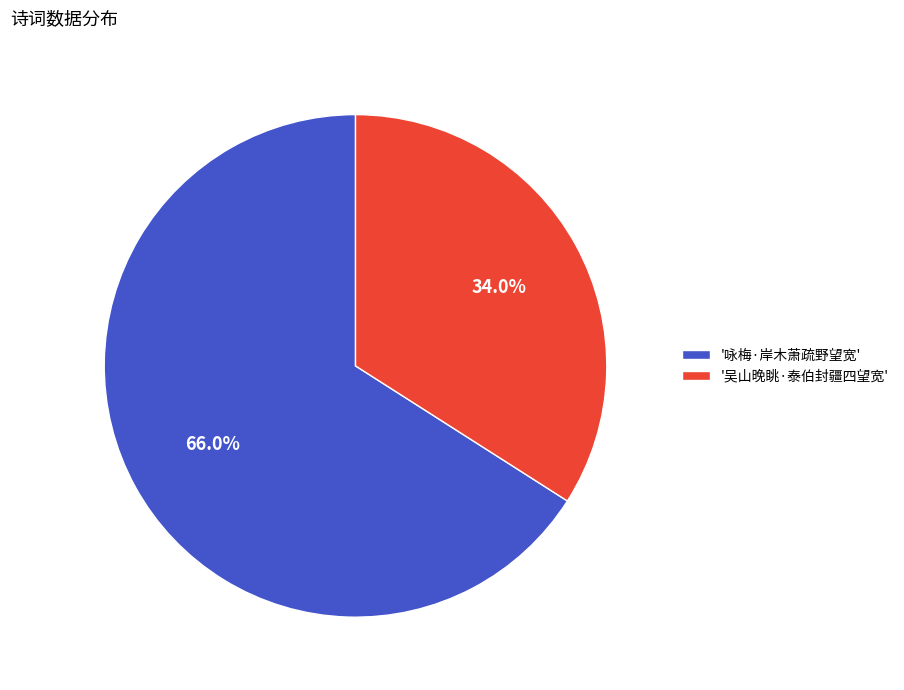

Which category has the biggest portion of the pie?

'咏梅·岸木萧疏野望宽'